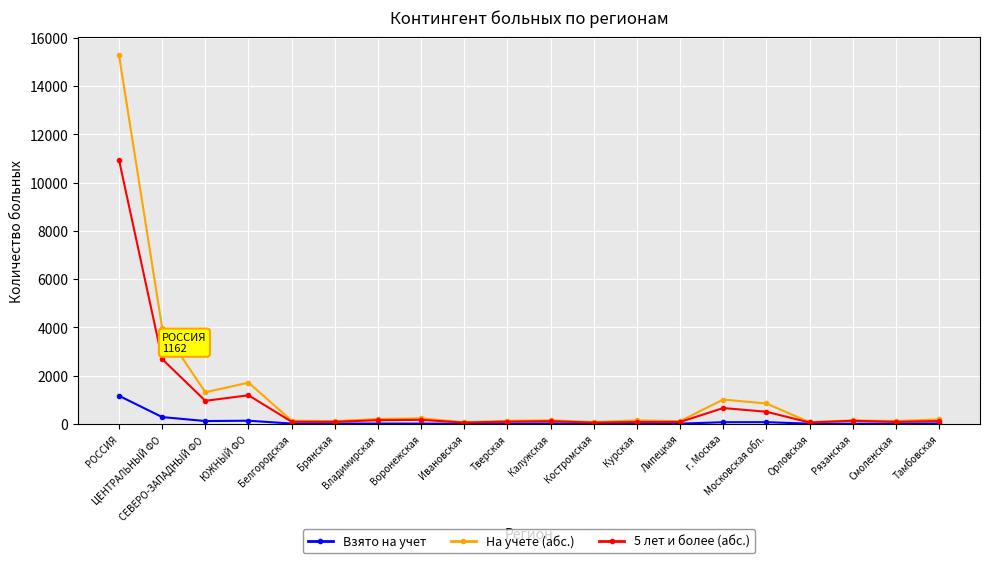

Rank the series by their average value, from highest to lowest.

На учете (абс.), 5 лет и более (абс.), Взято на учет